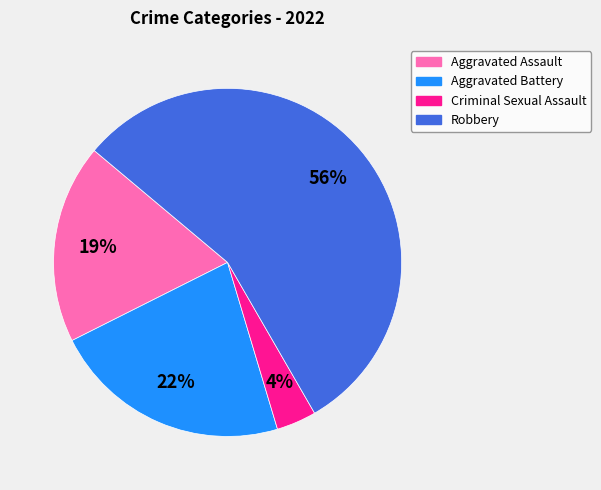

To the nearest percent, what percentage of the pie is Aggravated Assault?

19%